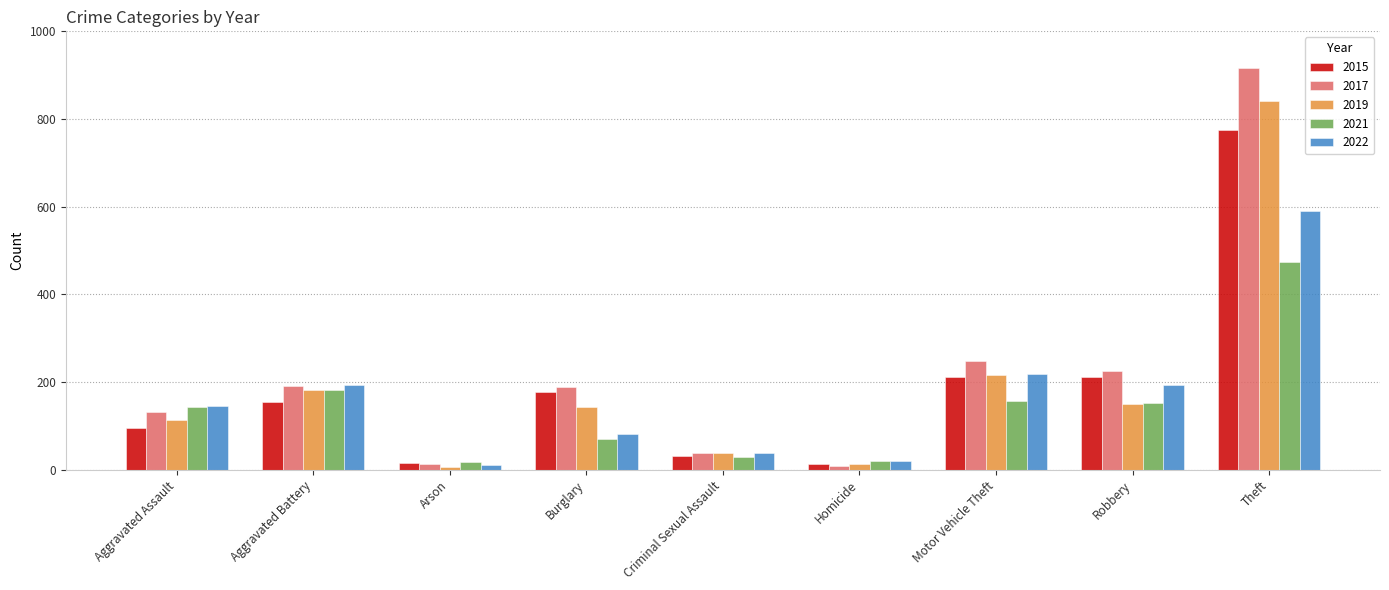

How many groups of bars are there?

9